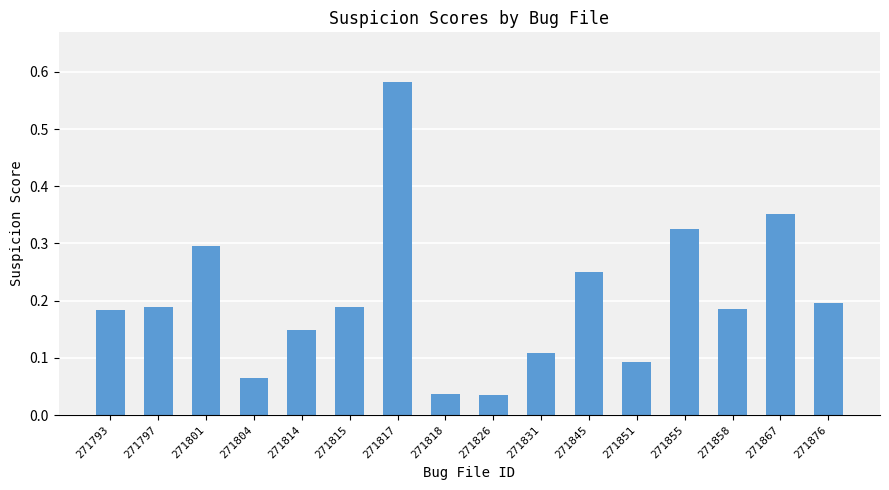

The value at 271801 is 0.5. True or false?

False